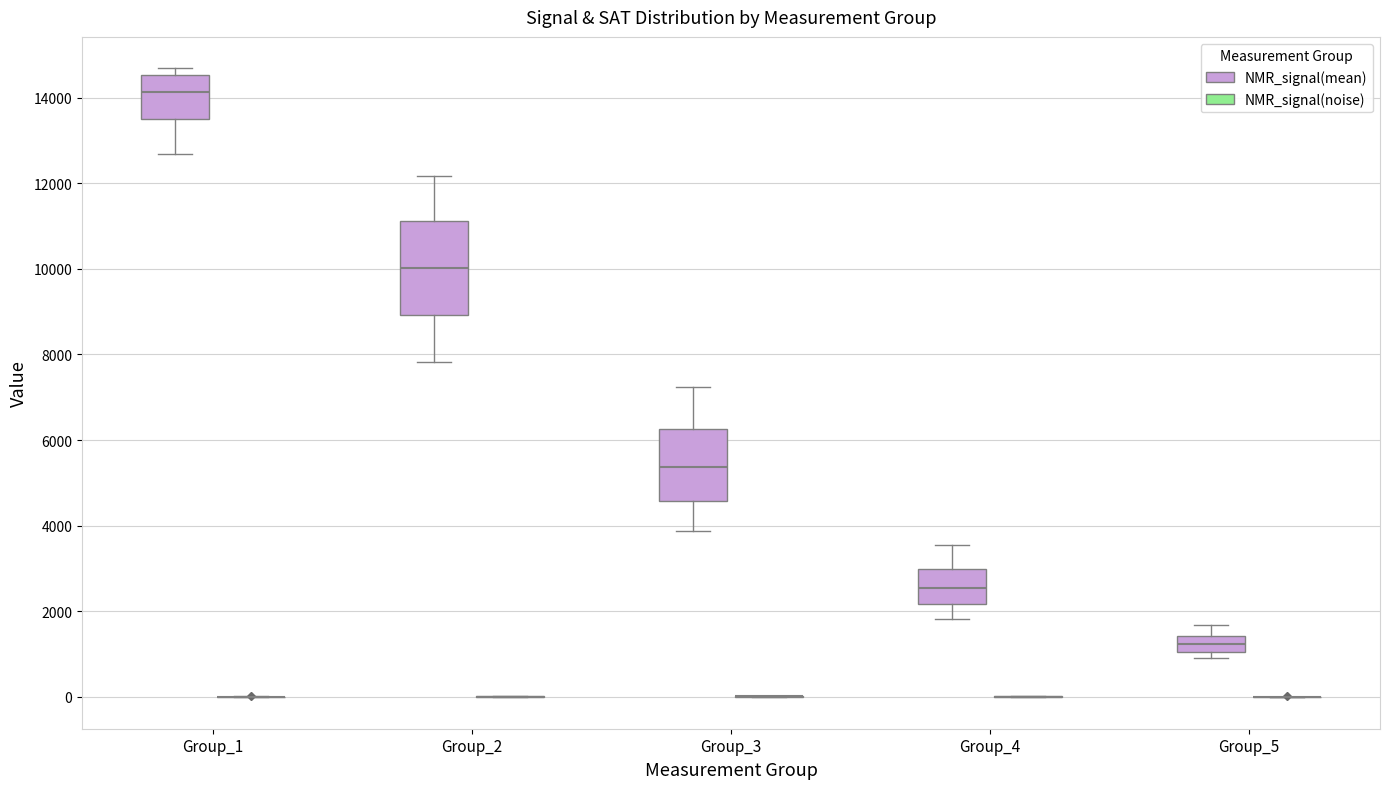

Reading left to right, transcribe this box plot: for each box, give where its median line is, the range the box spans, and where its two whiskers end, as read against the y-axis. The values are not printed on the chart, so give them approximately, as read against the axis.

Group_1 (NMR_signal(mean)): median 14200, box 13600 to 14600, whiskers 12600 to 14600 (just above the box's upper edge)
Group_1 (NMR_signal(noise)): box collapsed to a line at 0, whiskers 0 to 0
Group_2 (NMR_signal(mean)): median 10000, box 9000 to 11200, whiskers 7800 to 12200
Group_2 (NMR_signal(noise)): box collapsed to a line at 0, whiskers 0 to 0
Group_3 (NMR_signal(mean)): median 5400, box 4600 to 6200, whiskers 3800 to 7200
Group_3 (NMR_signal(noise)): box collapsed to a line at 0, whiskers 0 to 0
Group_4 (NMR_signal(mean)): median 2600, box 2200 to 3000, whiskers 1800 to 3600
Group_4 (NMR_signal(noise)): box collapsed to a line at 0, whiskers 0 to 0
Group_5 (NMR_signal(mean)): median 1200, box 1000 to 1400, whiskers 1000 (just below the box's lower edge) to 1600
Group_5 (NMR_signal(noise)): box collapsed to a line at 0, whiskers 0 to 0